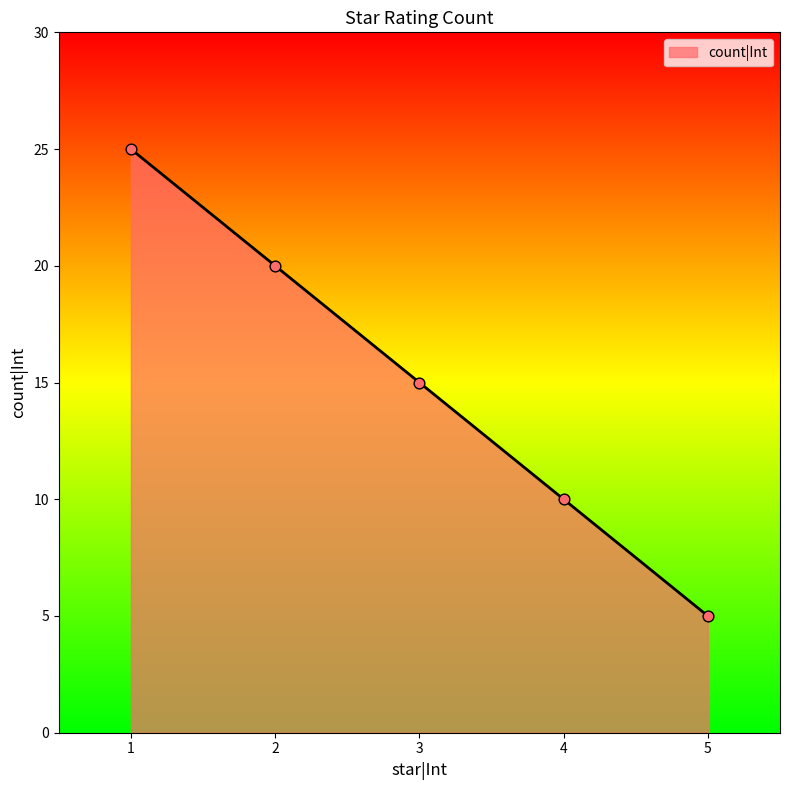

Approximately how many times larger is the value at 5 compared to 3?

0.3